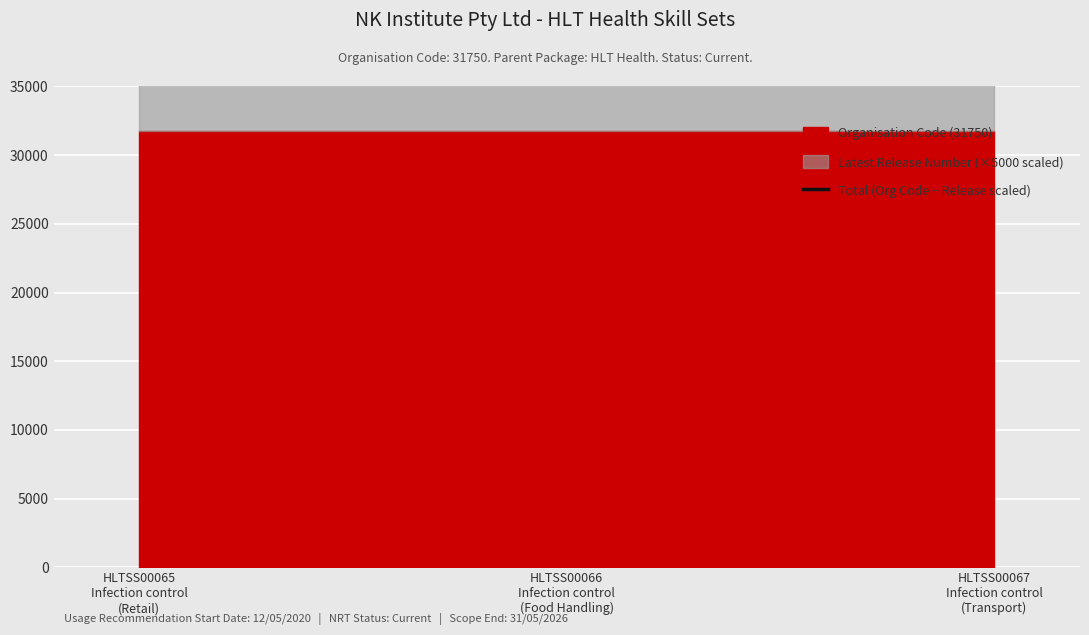

What is the smallest value displayed?

1